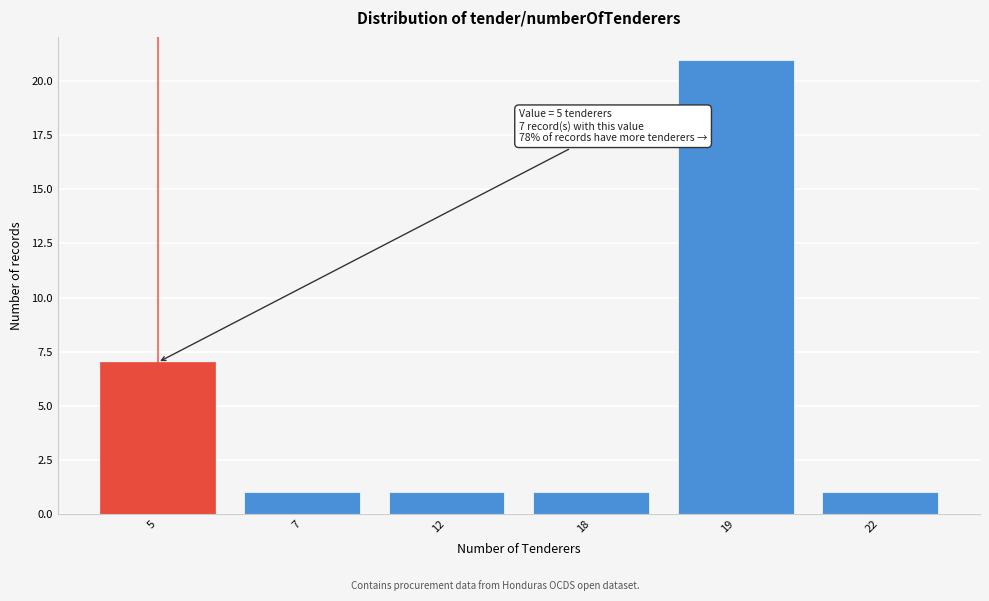

Reading left to right, what are all the values shown in this chart?

7	1	1	1	21	1